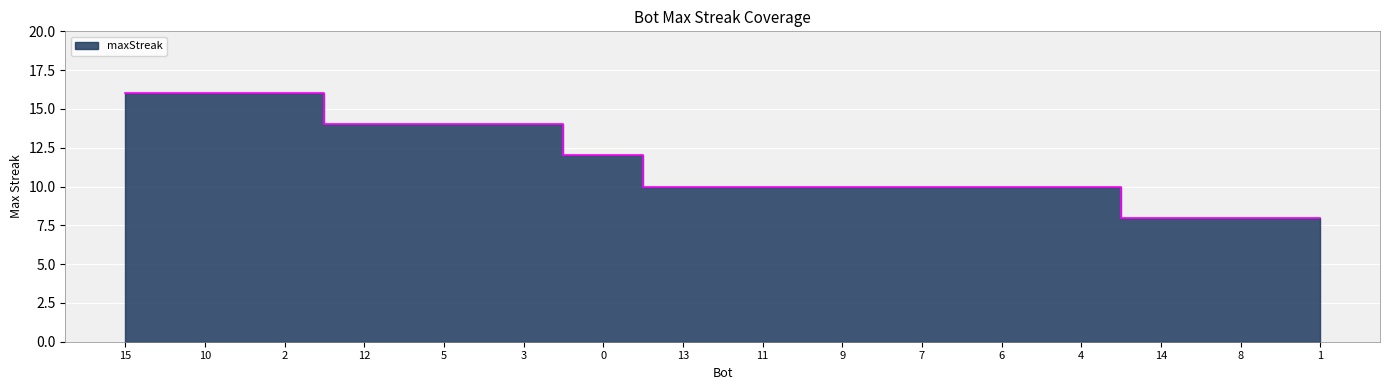

How many values are below 10?

3